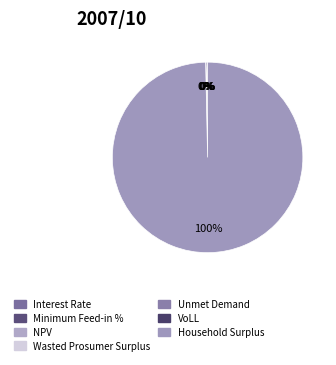

Rank the categories by value from highest to lowest.

Household Surplus, NPV, Wasted Prosumer Surplus, Unmet Demand, VoLL, Minimum Feed-in %, Interest Rate